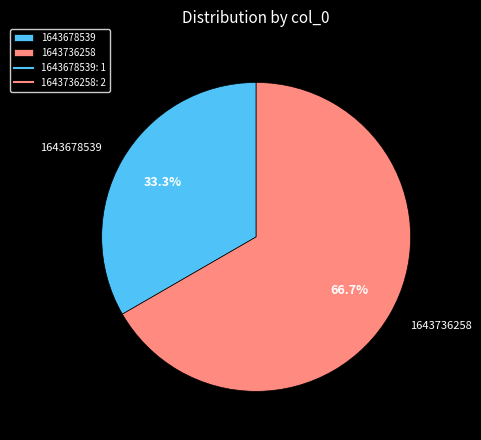

Which slice is the largest?

1643736258